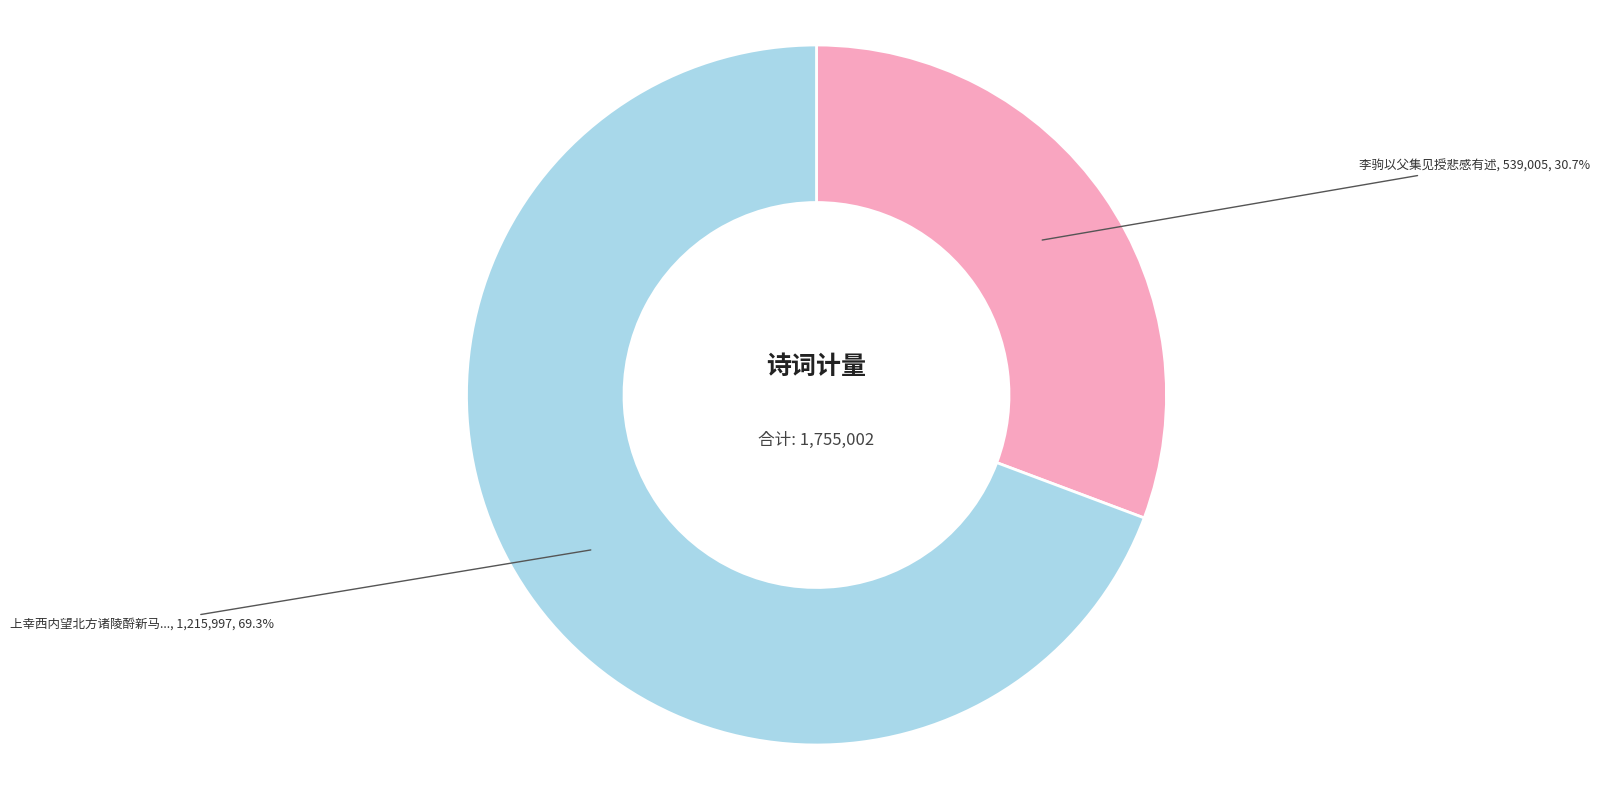

Does any single category account for the majority?

Yes